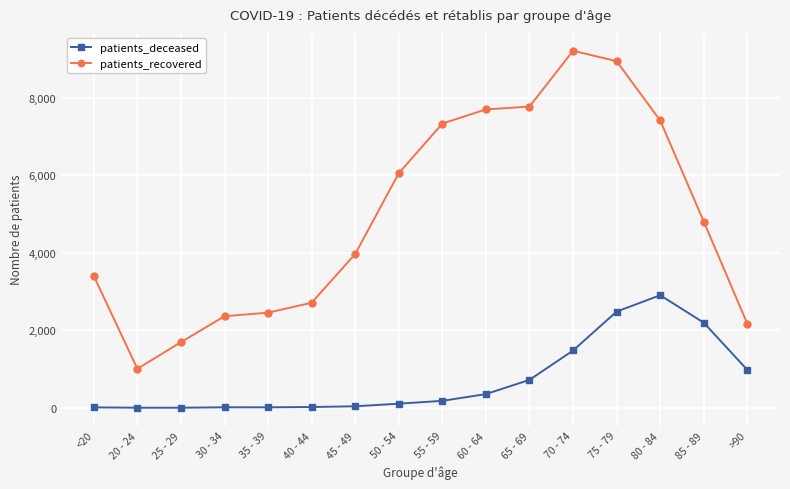

What is the minimum value for patients_recovered?

1006